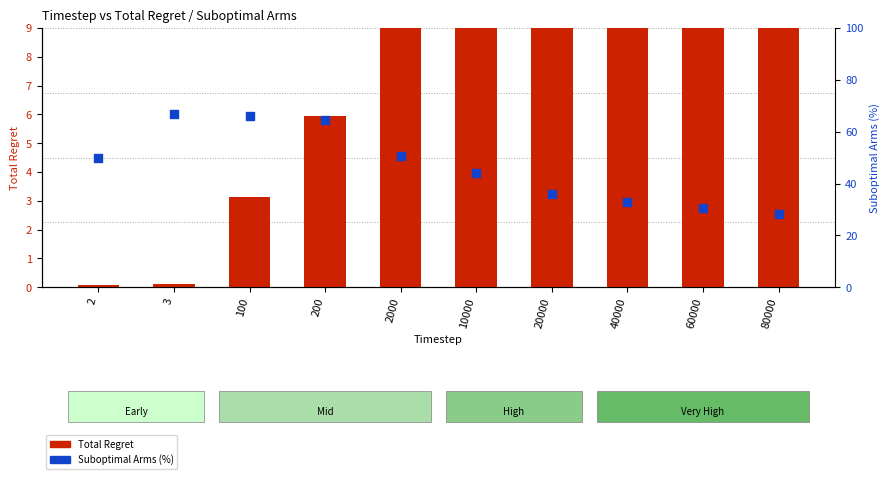

Which series reaches the minimum Y coordinate?

Total Regret